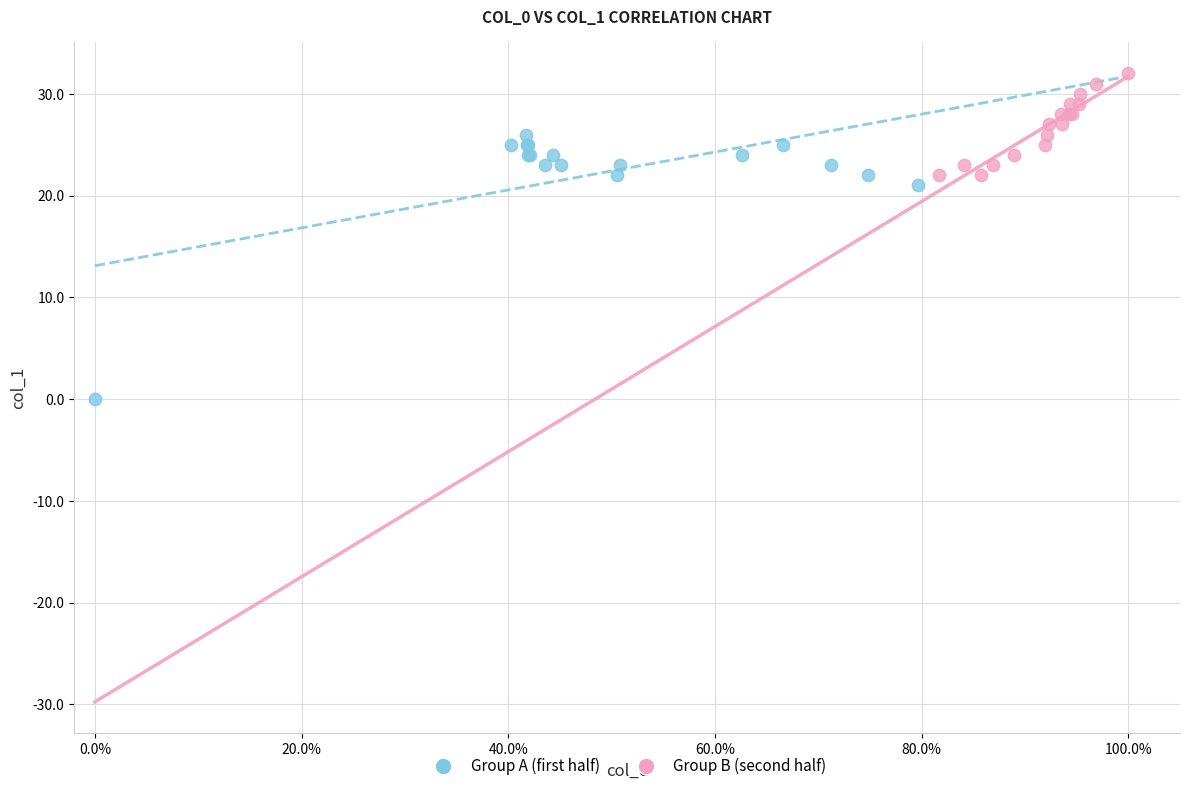

What are all the series names shown in the legend?

Group A (first half), Group B (second half)